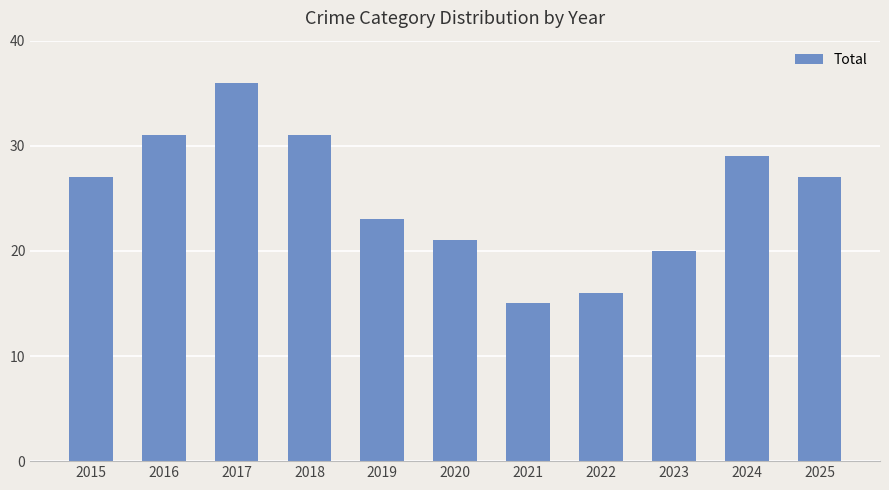

What is the value of the 3rd bar from the left?

36